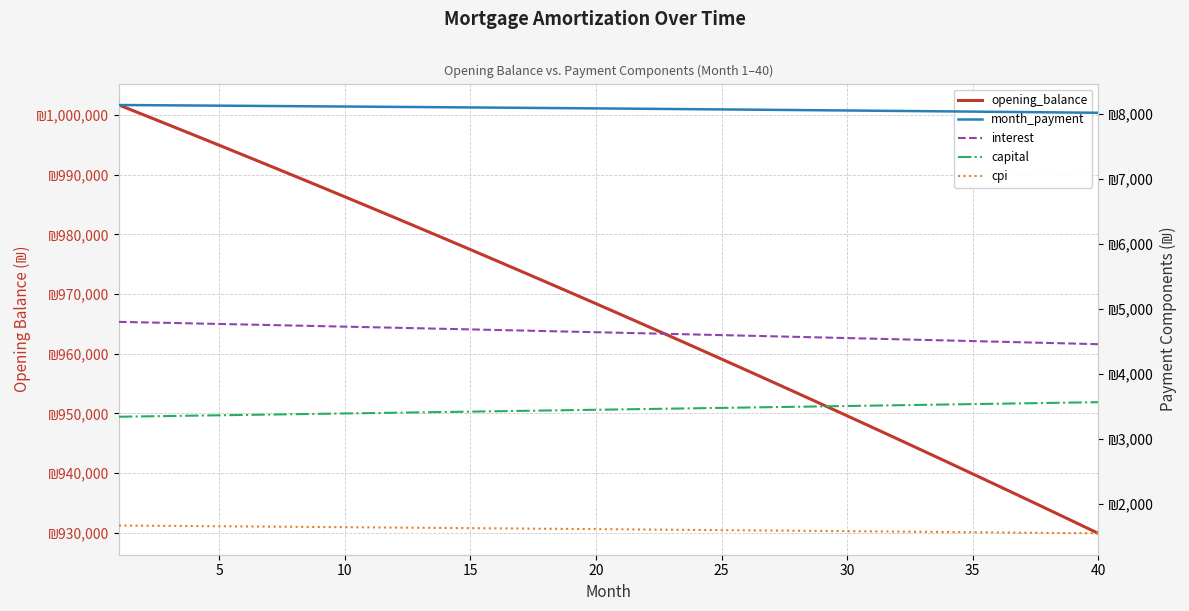

True or false: capital and cpi intersect in this chart.

False